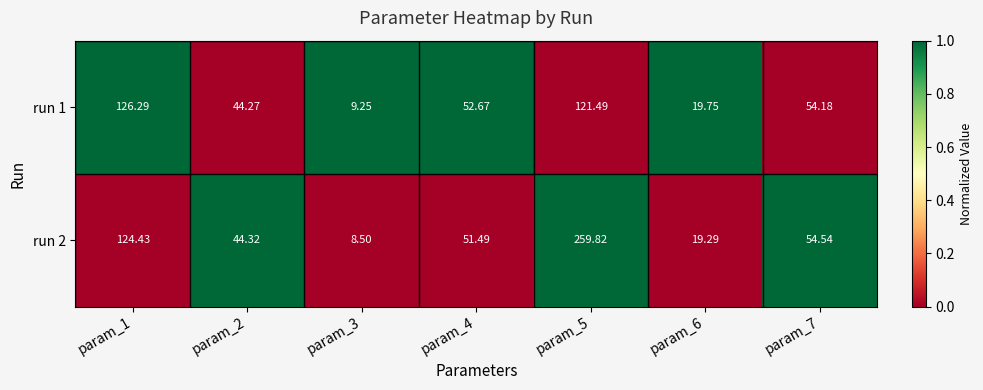

What is the spread (max minus min) of values at param_4?

1.2